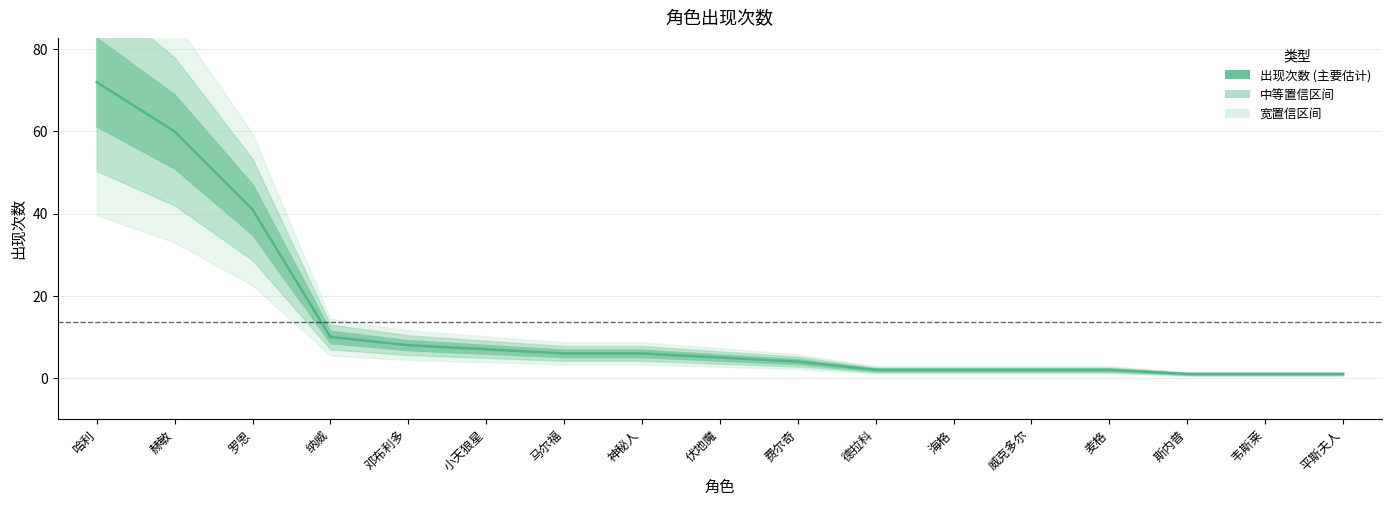

What is the difference between the values at 斯内普 and 德拉科?

1